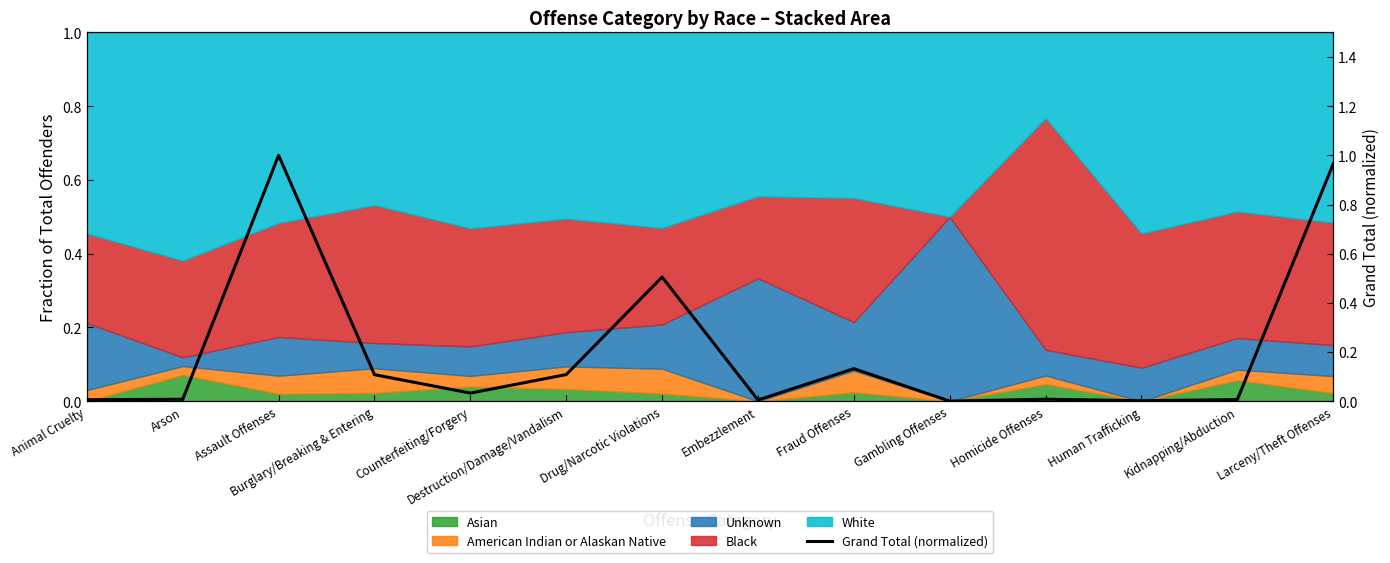

Count the number of categories in the chart.

14